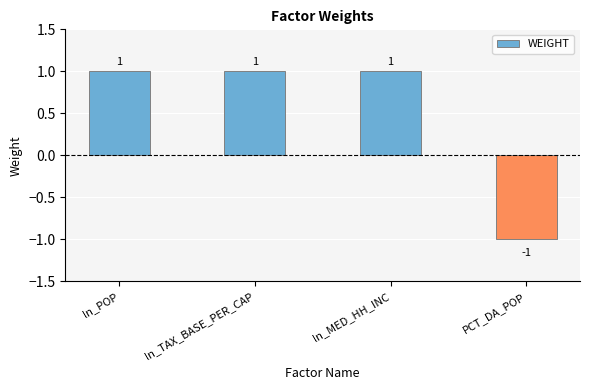

How many positive values are there?

3